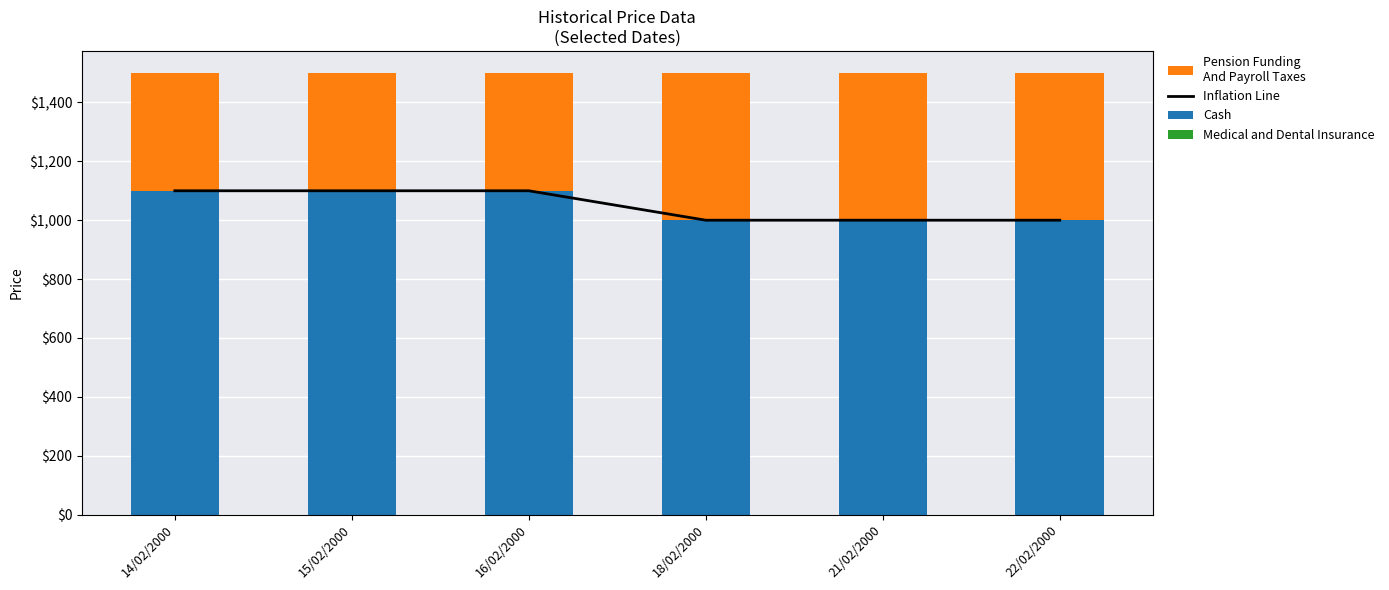

At how many categories does at least one series exceed 139?

6